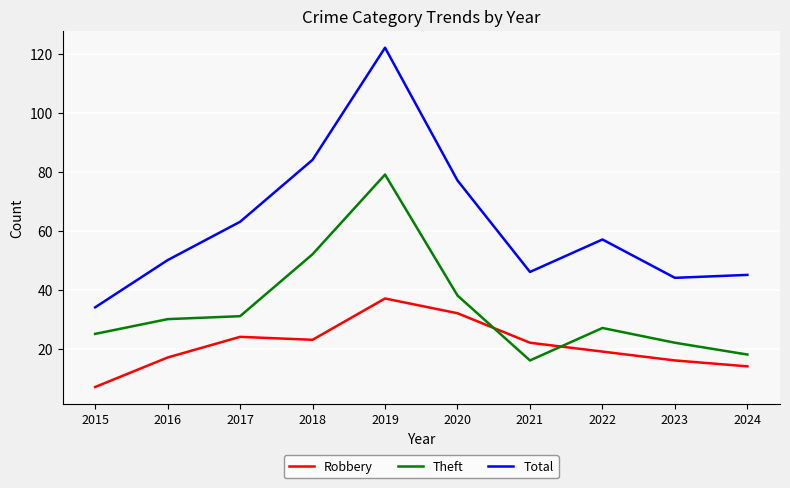

Reading left to right, list all the values displayed in this chart.

Robbery: 2015=7	2016=17	2017=24	2018=23	2019=37	2020=32	2021=22	2022=19	2023=16	2024=14
Theft: 2015=25	2016=30	2017=31	2018=52	2019=79	2020=38	2021=16	2022=27	2023=22	2024=18
Total: 2015=34	2016=50	2017=63	2018=84	2019=122	2020=77	2021=46	2022=57	2023=44	2024=45